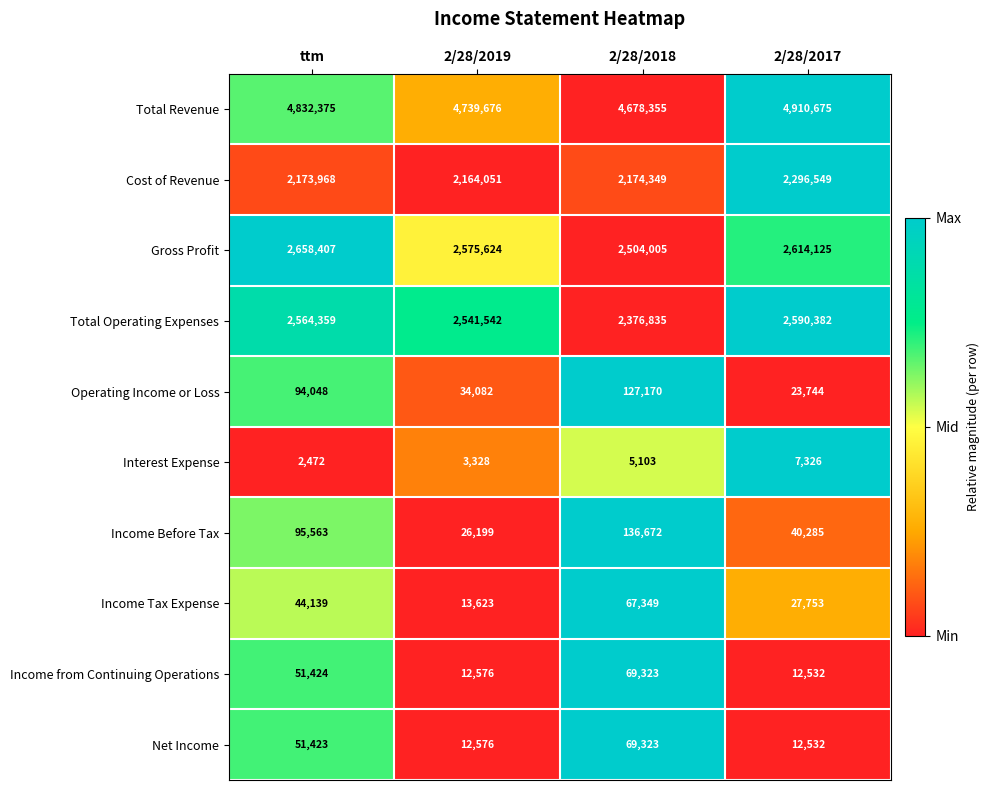

What is the minimum value for Income from Continuing Operations?

12532